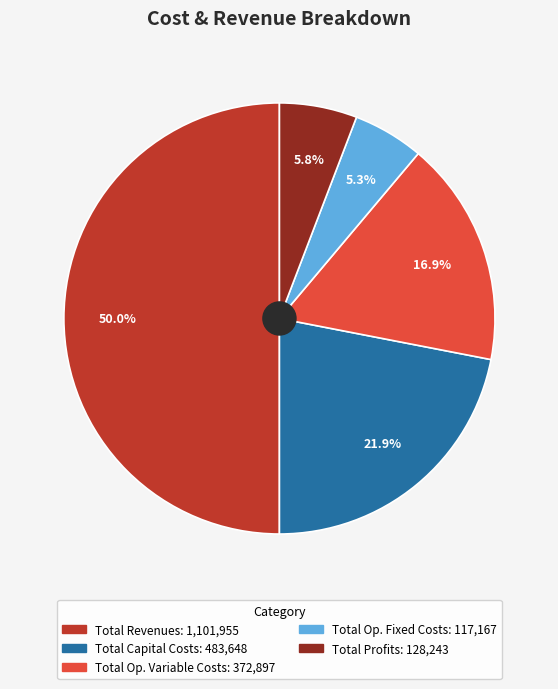

Which slice is the smallest?

Total Operation Fixed Costs